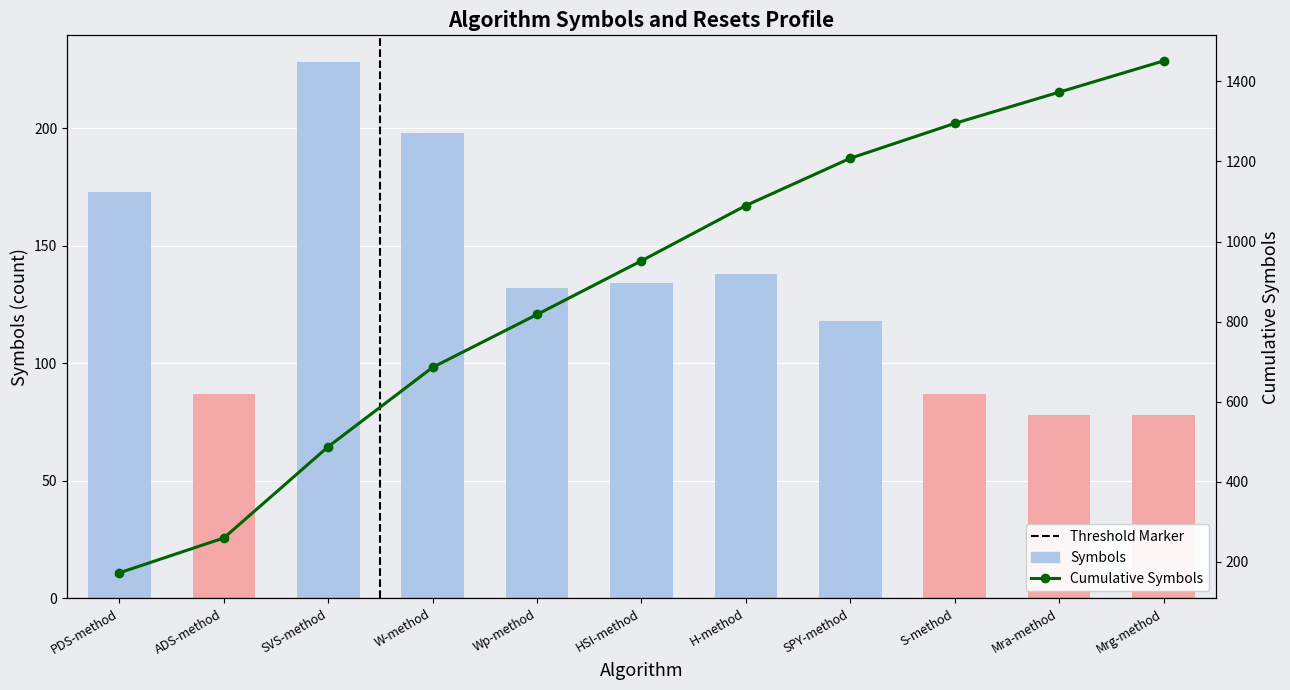

At how many categories does at least one series exceed 271?

9